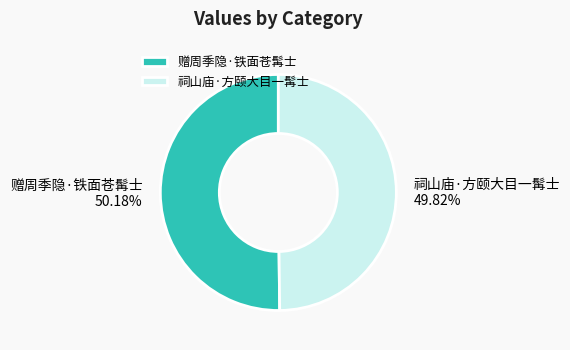

What percentage is the 赠周季隐·铁面苍髯士 slice, to the nearest percent?

50%